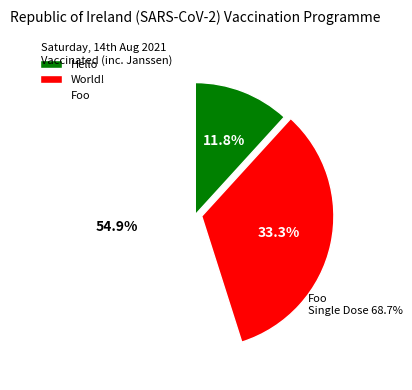

Is Foo the majority of the pie?

Yes